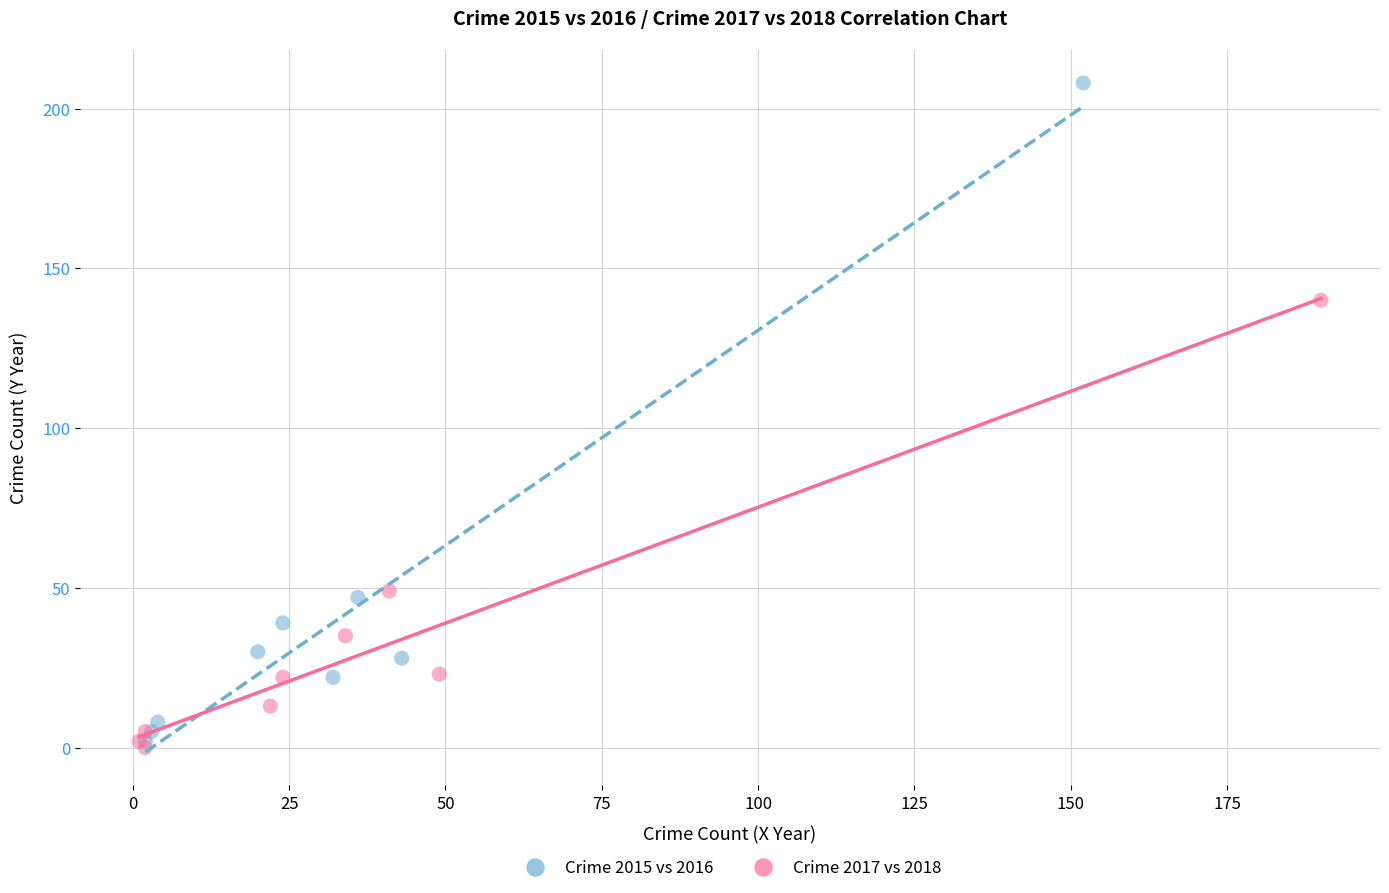

Which series reaches the minimum Y coordinate?

Crime 2017 vs 2018